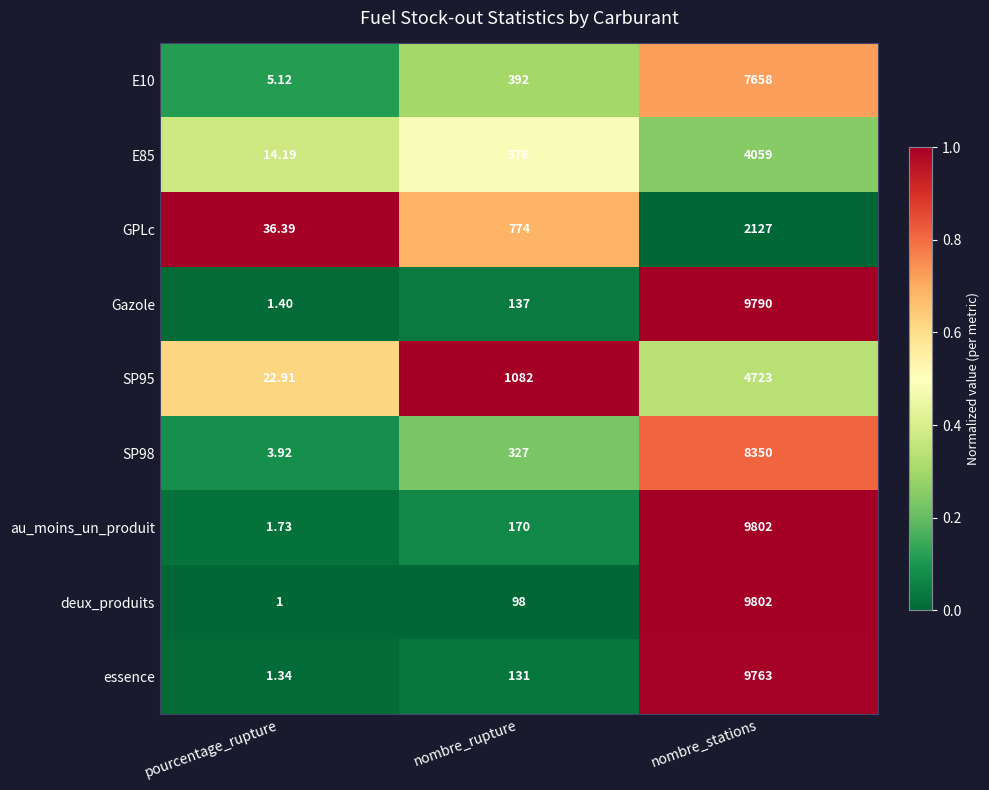

Which series has the largest range (max minus min)?

deux_produits